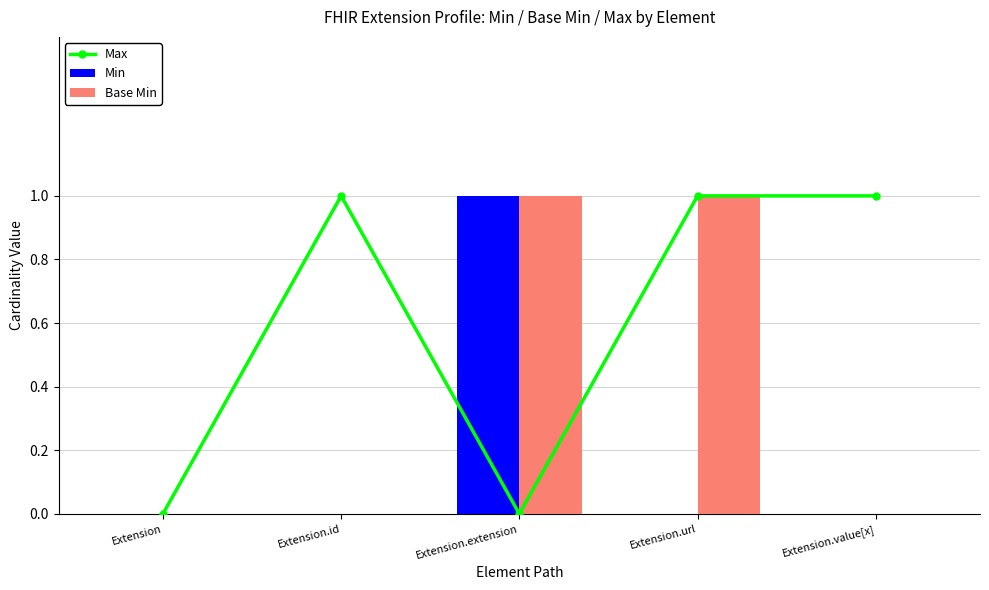

List the series in order of their overall mean, highest first.

Max, Base Min, Min